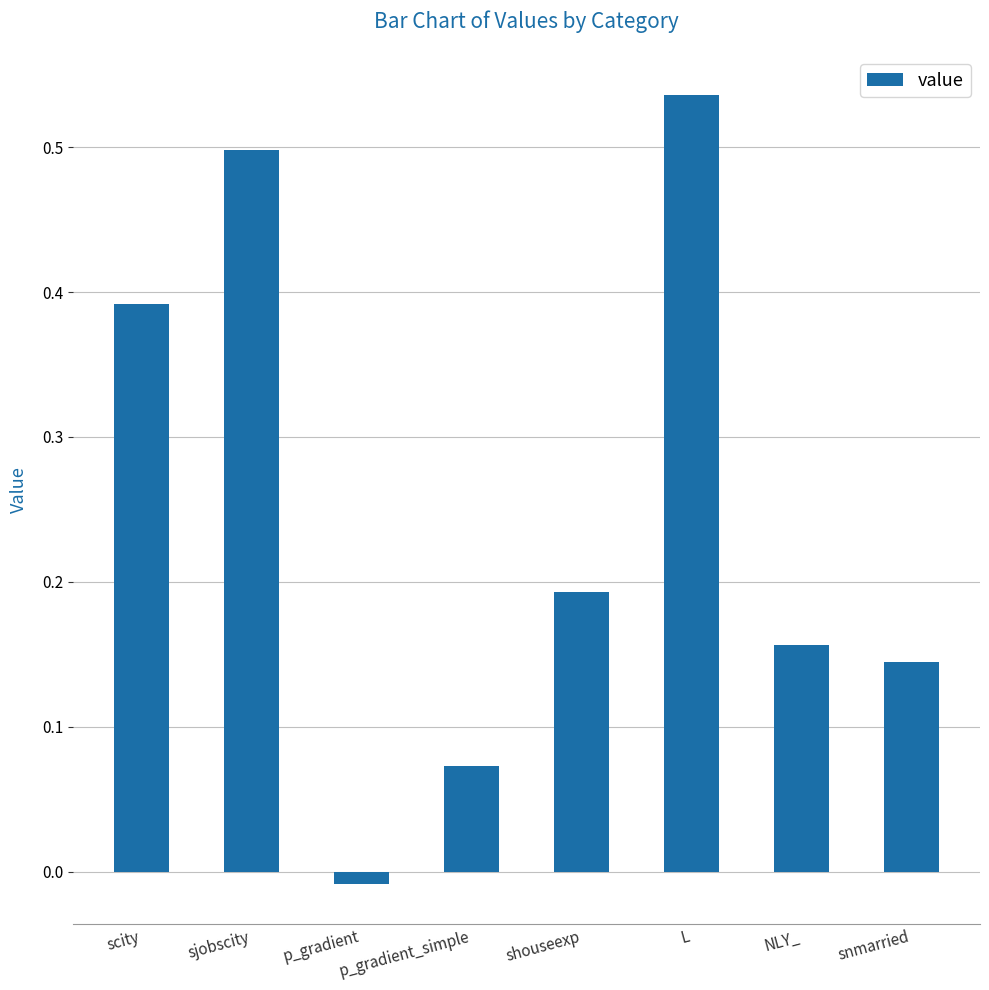

The chart shows a value of 0.0 at NLY_. True or false?

False